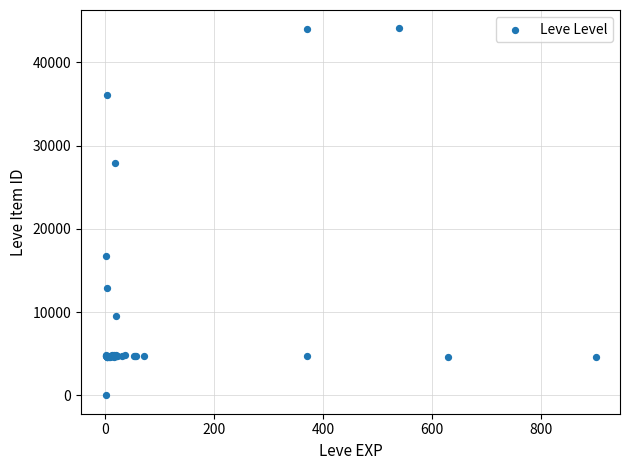

What Y value in the scatter plot is closest to 22050?

16734